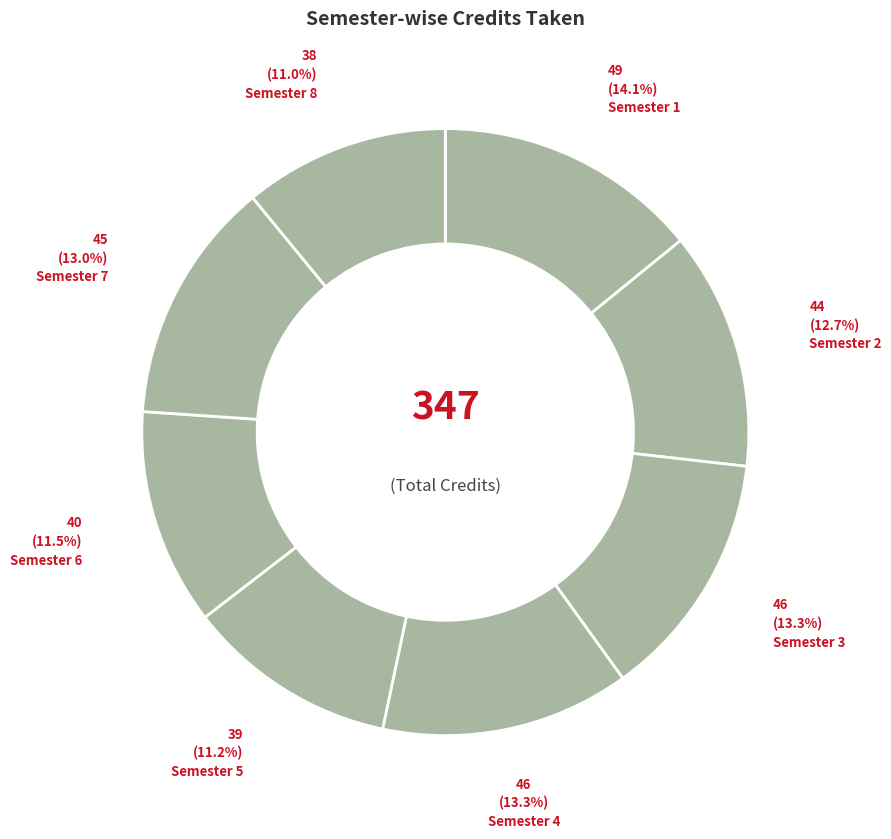

Which slice is the smallest?

Semester 8